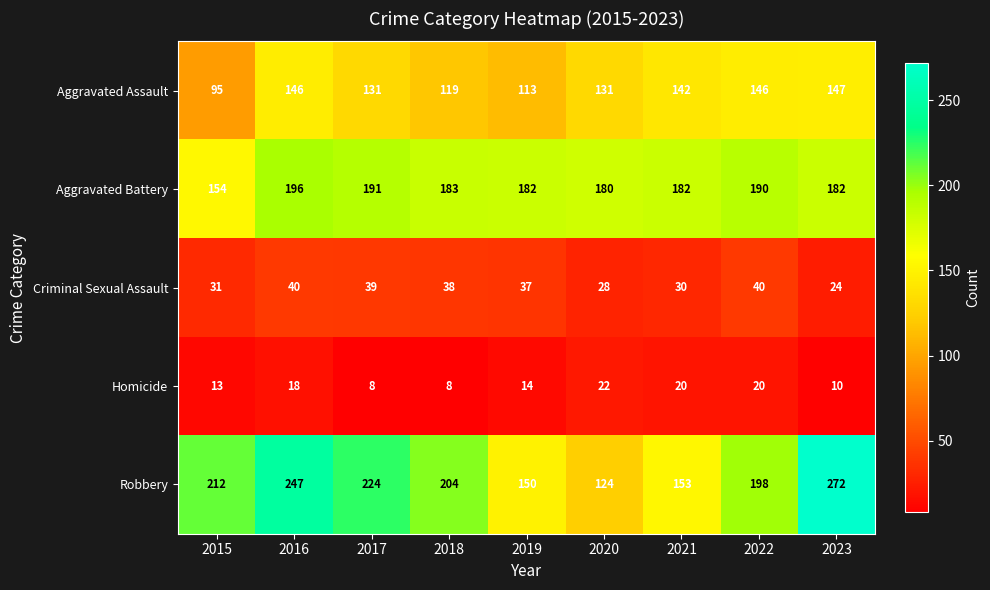

Which series has the widest spread of values?

Robbery